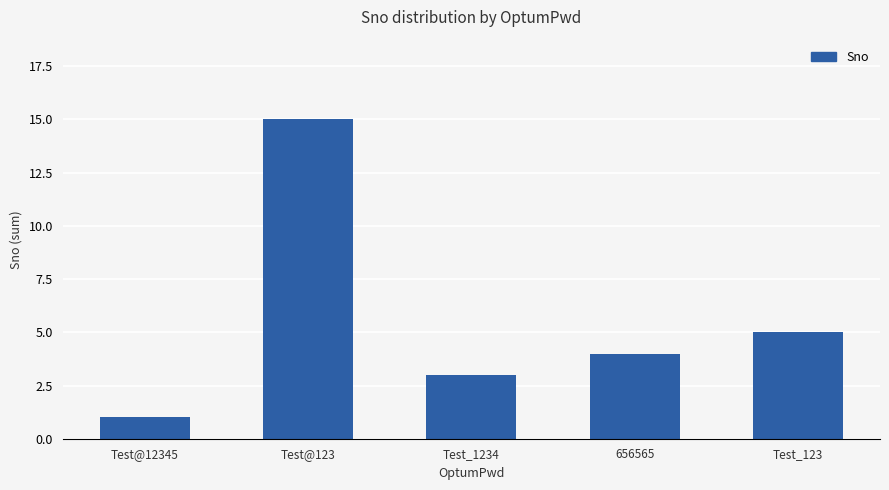

What is the label of the 3rd bar from the right?

Test_1234